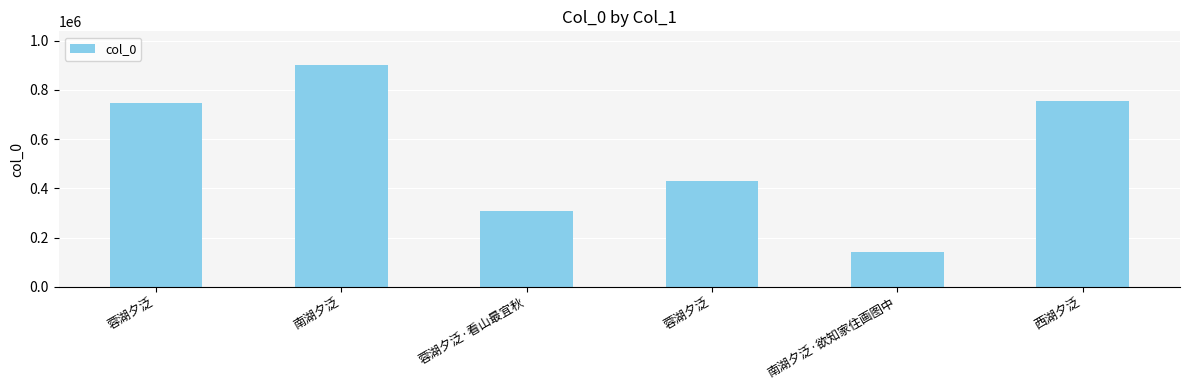

What is the difference between the maximum and second lowest values?

594859